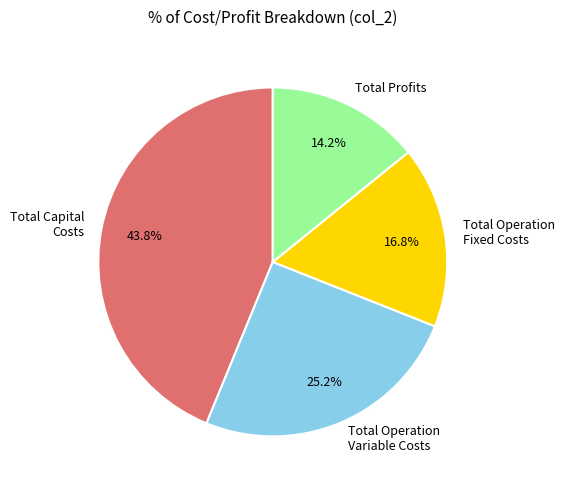

What is the smallest slice in the pie chart?

Total Profits